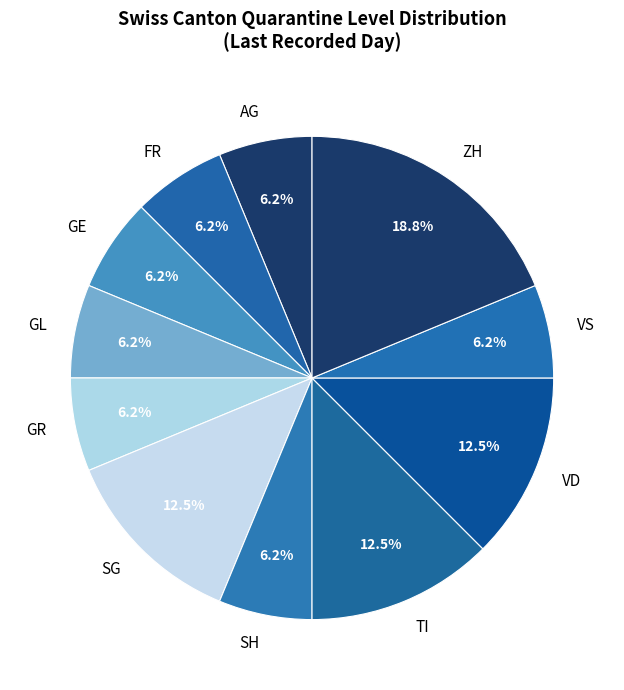

Does any single category account for the majority?

No